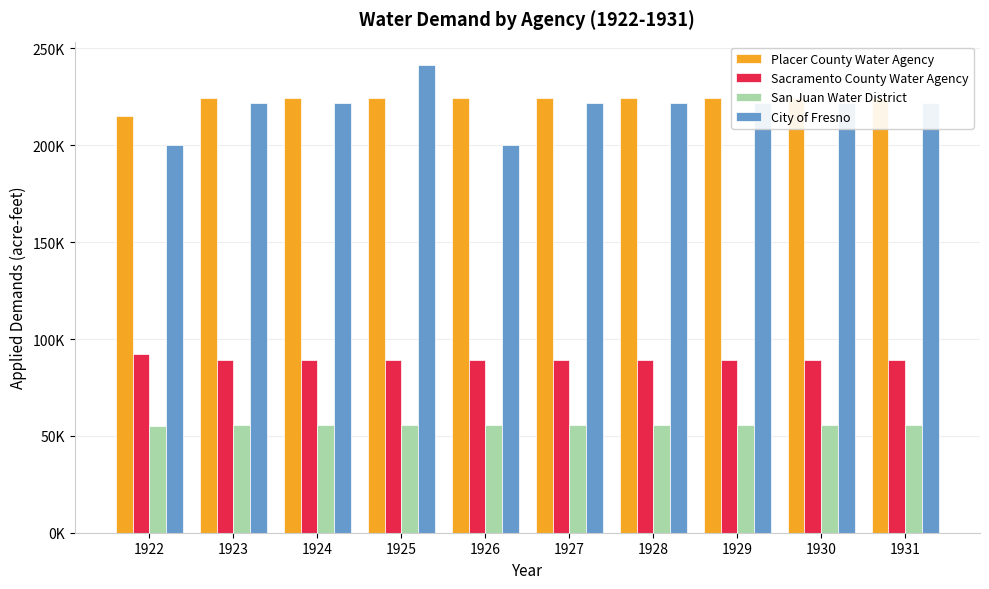

What is the difference between the Sacramento County Water Agency values at 1922 and 1927?

3072.0